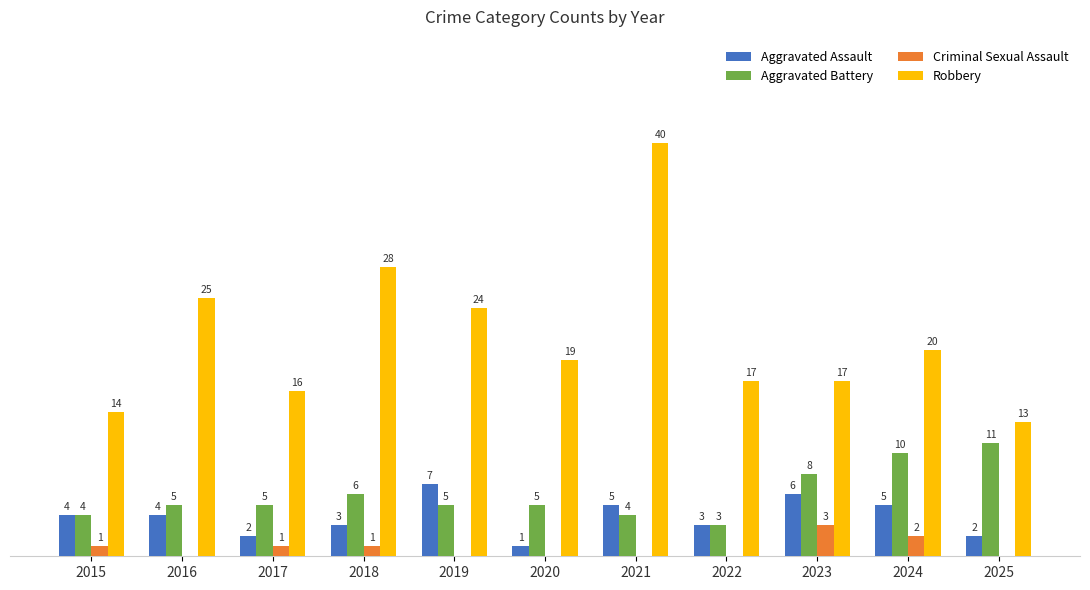

Which series changed the most between 2017 and 2021?

Robbery